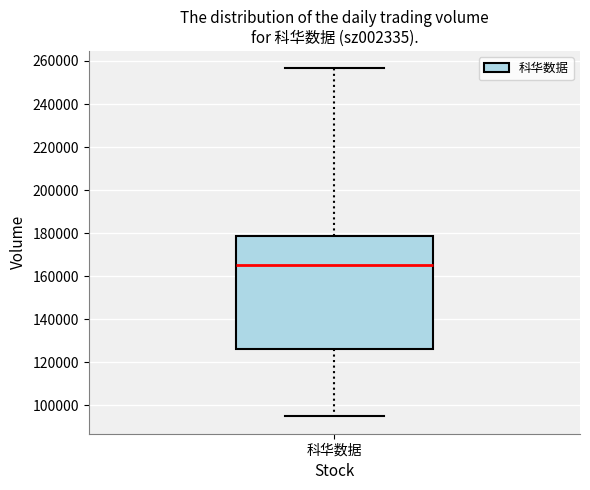

Where does the upper whisker of the box for 科华数据 end on the y-axis? The values are not printed on the chart, so give them approximately, as read against the axis.

256000